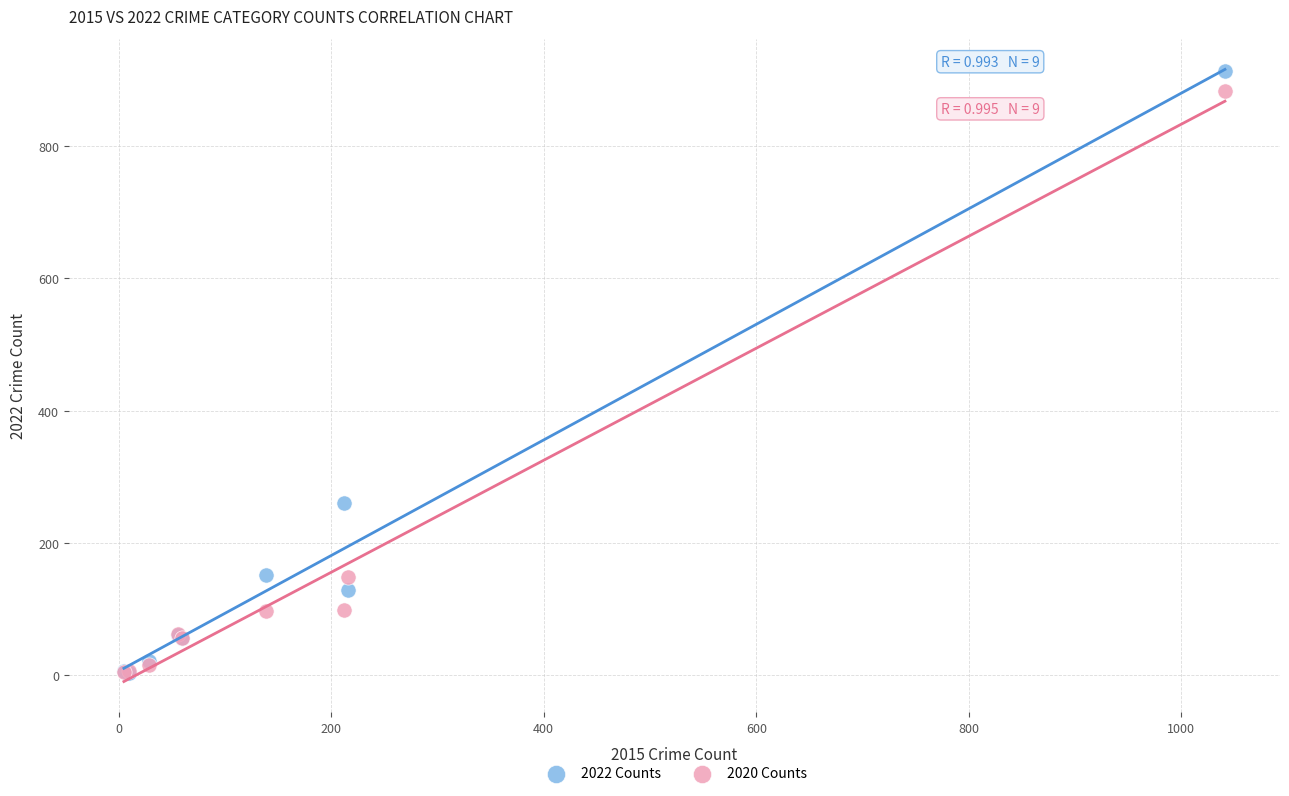

In the 2020 Counts series, what Y value is closest to 444?

148